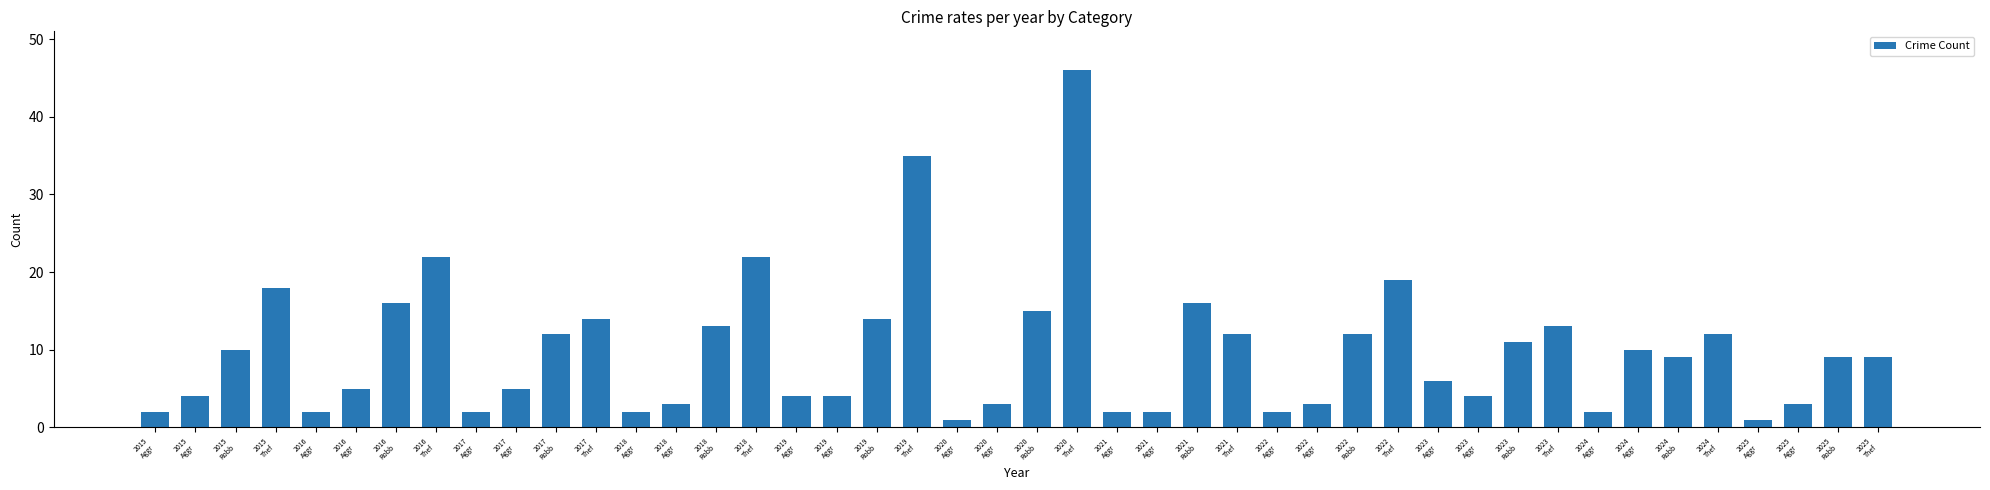

Are the bars horizontal?

No